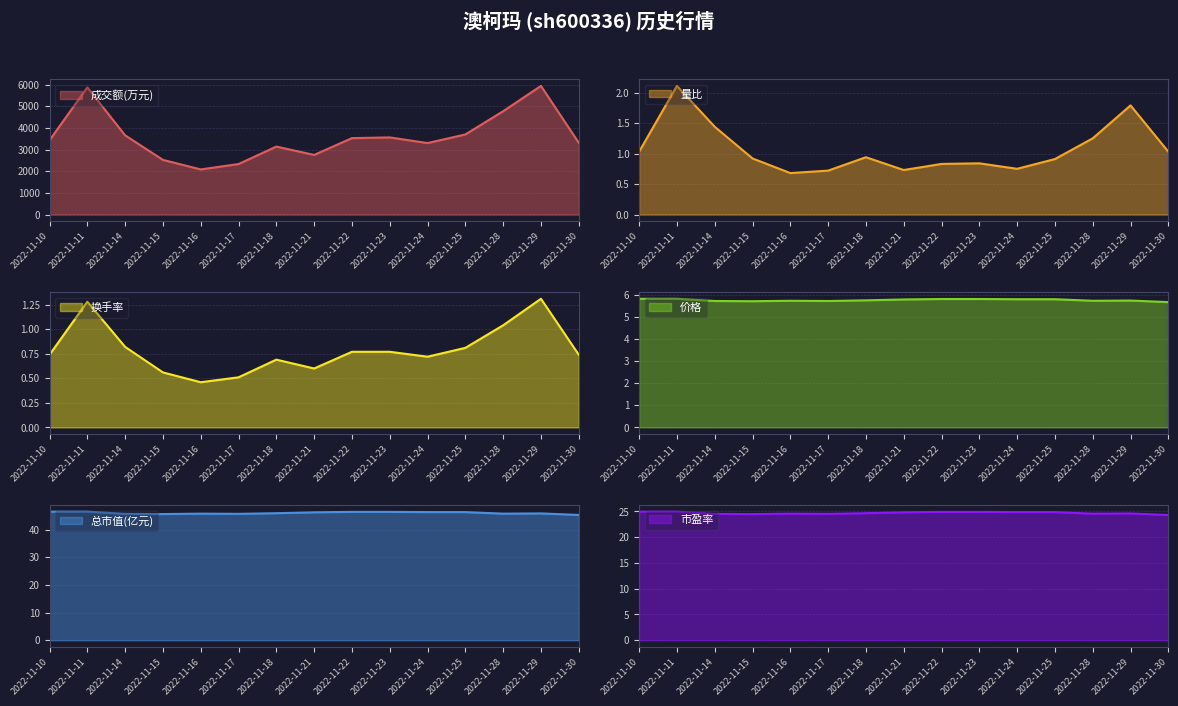

Which series has the largest total across all categories?

成交额(万元)